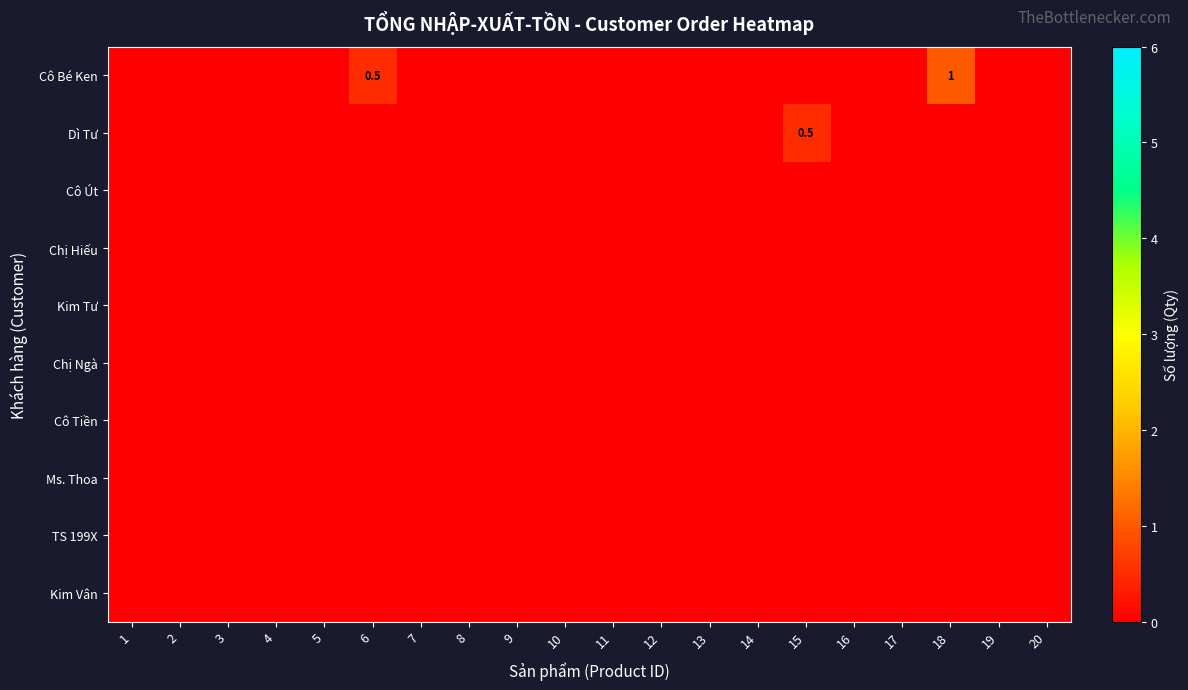

The value of TS 199X at 17 is 0.0. True or false?

True